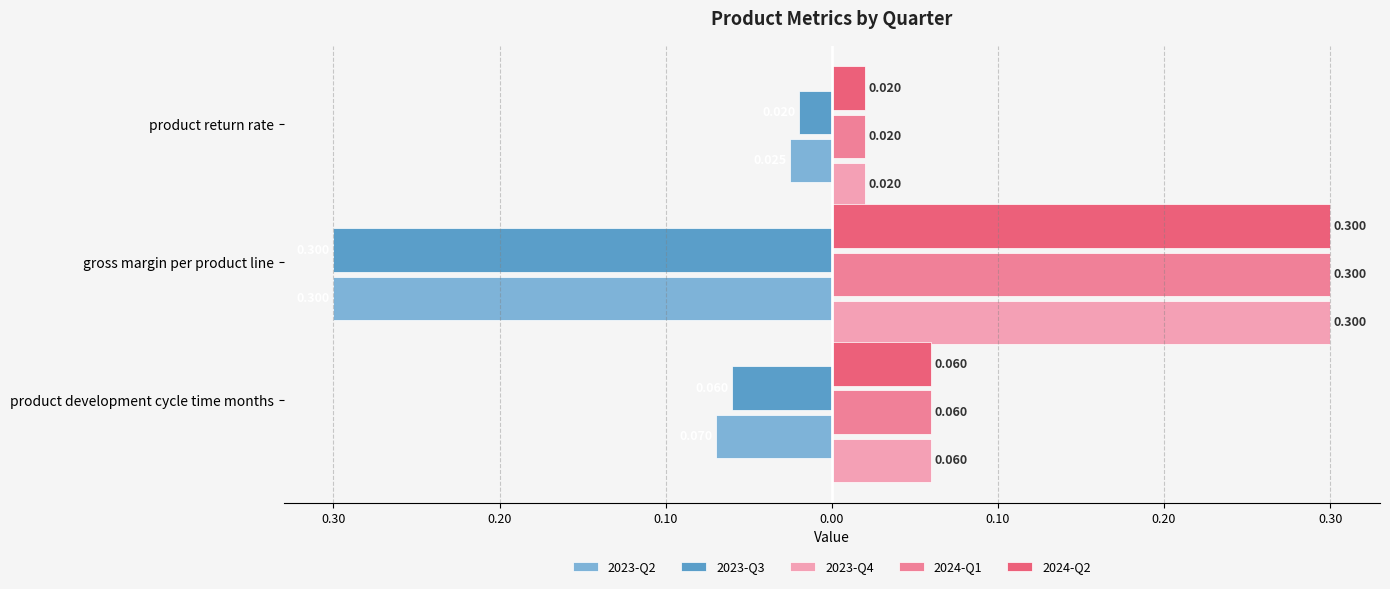

What are all the series names shown in the legend?

2023-Q2, 2023-Q3, 2023-Q4, 2024-Q1, 2024-Q2